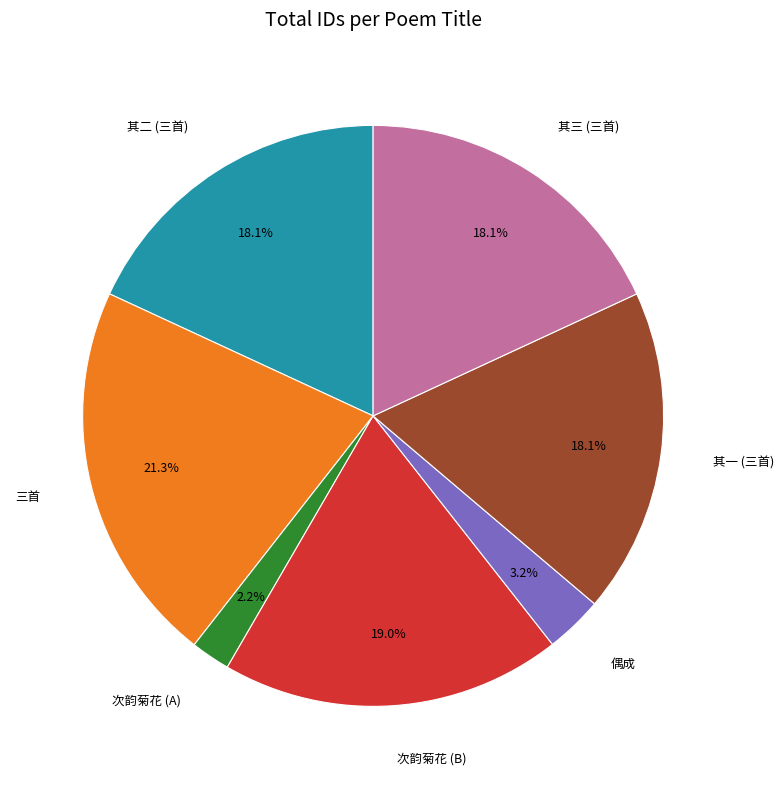

Which has a higher value, 三首 or 其一 (三首)?

三首